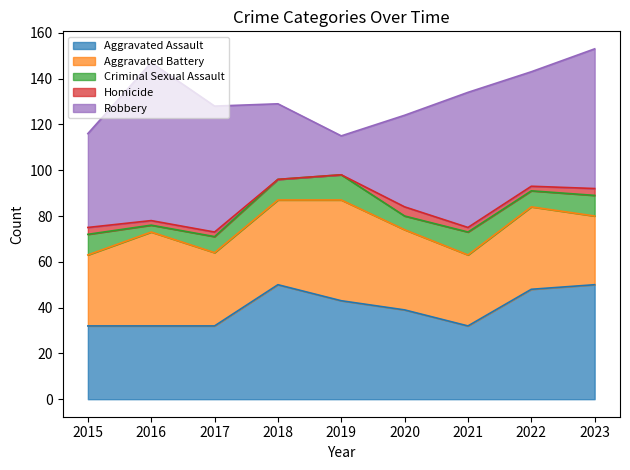

What is the total value across all series at 2018?

129